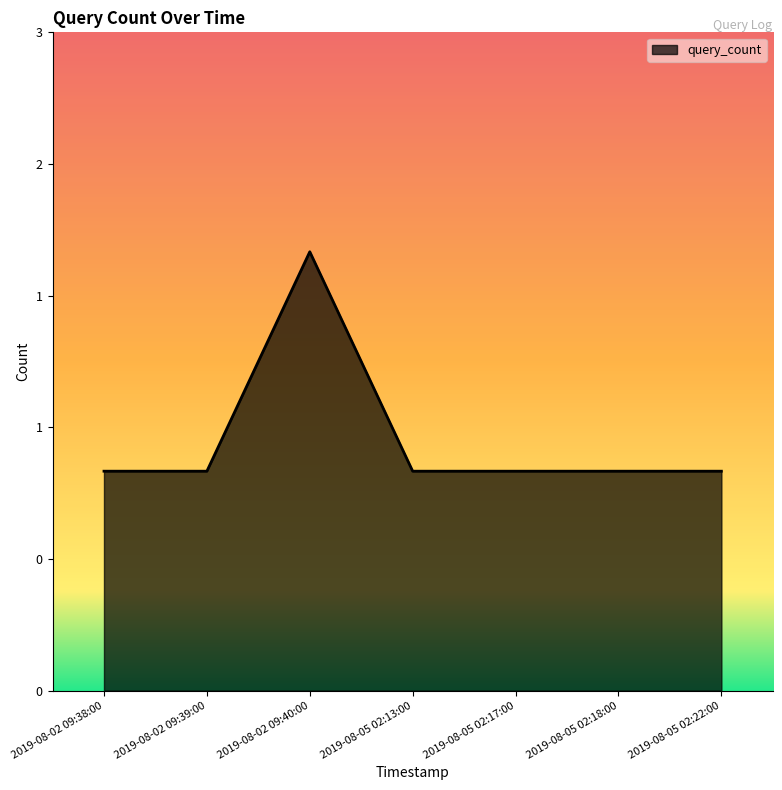

Is this an area chart (filled region under the line)?

Yes